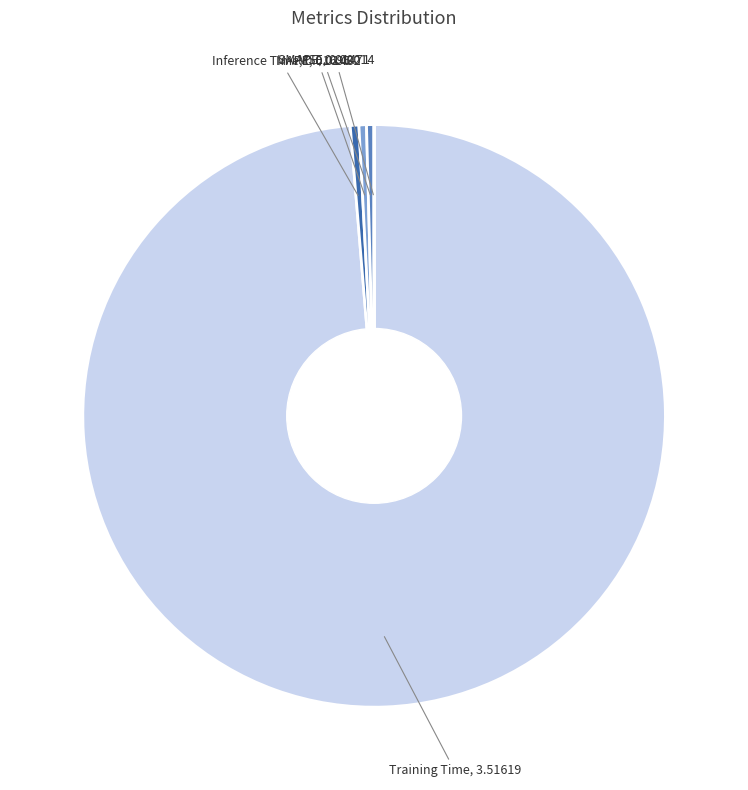

To the nearest percent, what is the average slice percentage?

20%